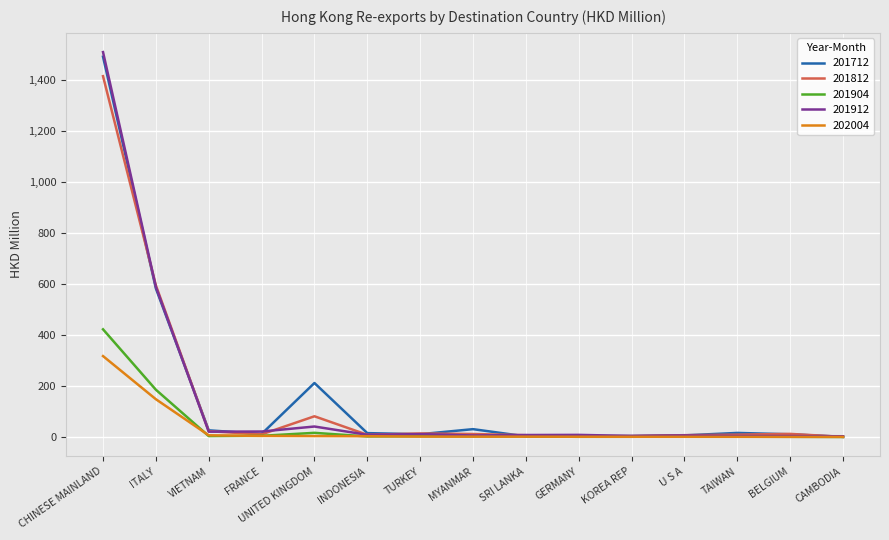

Is the value of 201904 at ITALY greater than the value of 201912 at VIETNAM?

Yes